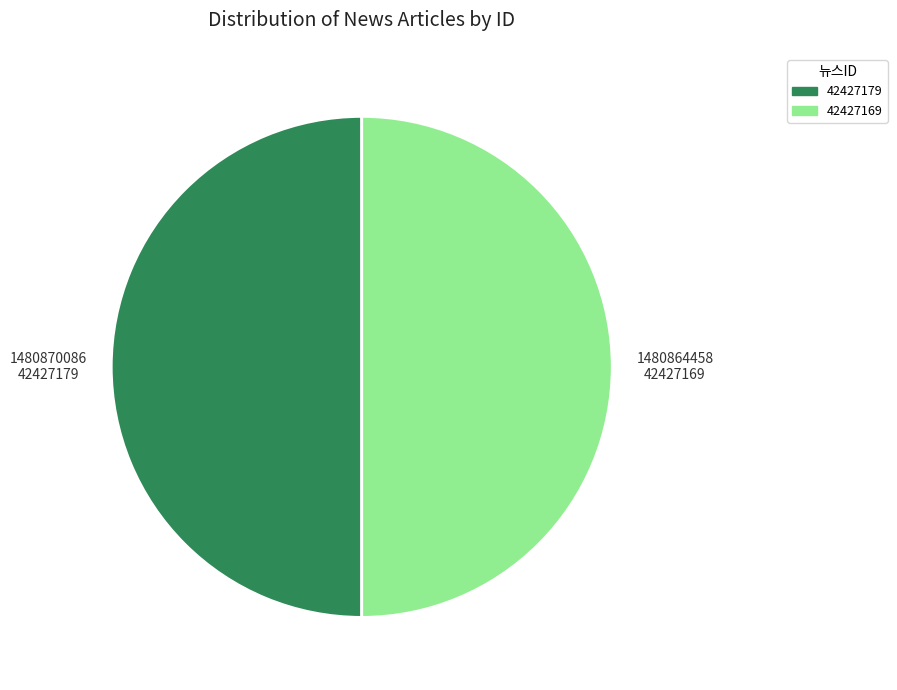

The 42427169 slice represents 57% of the pie. True or false?

False